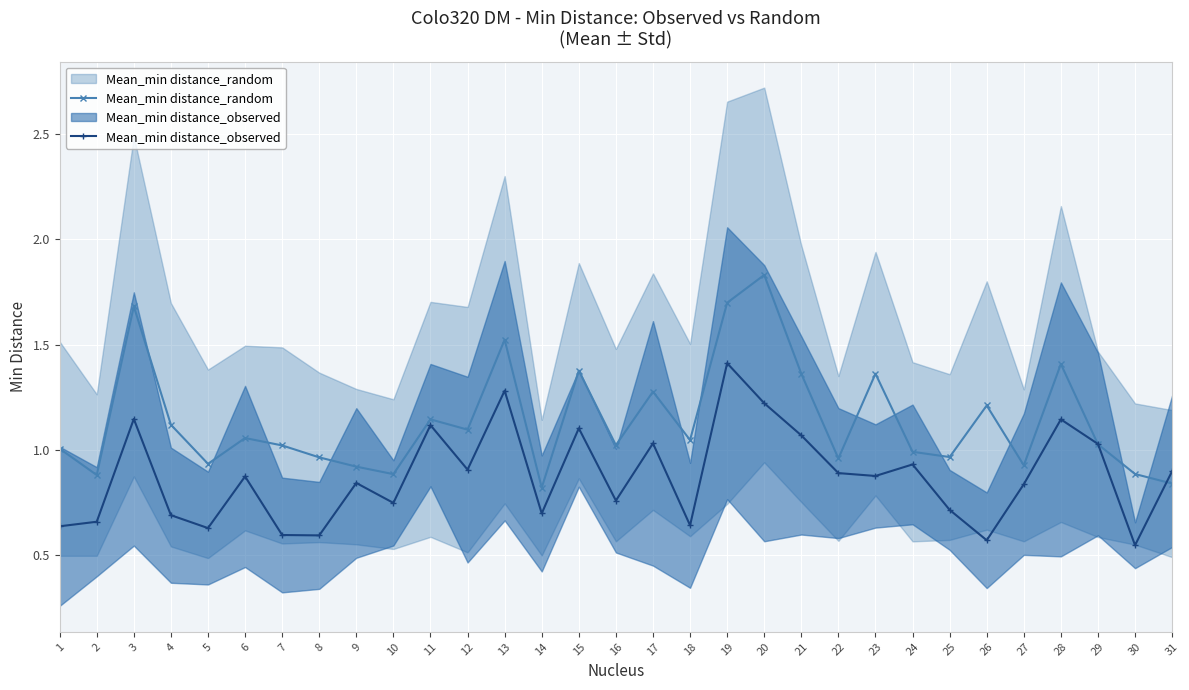

Is this an area chart (filled region under the line)?

No